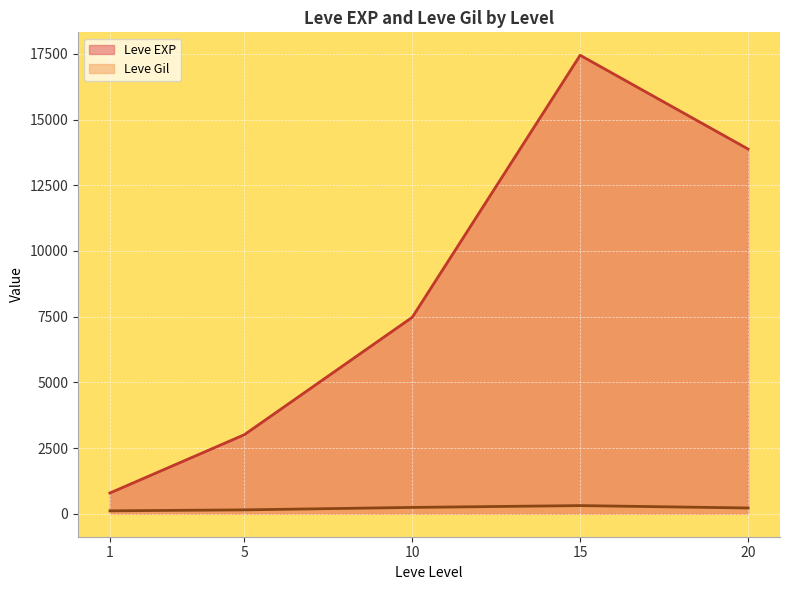

At which category does Leve Gil reach its first local valley?

1